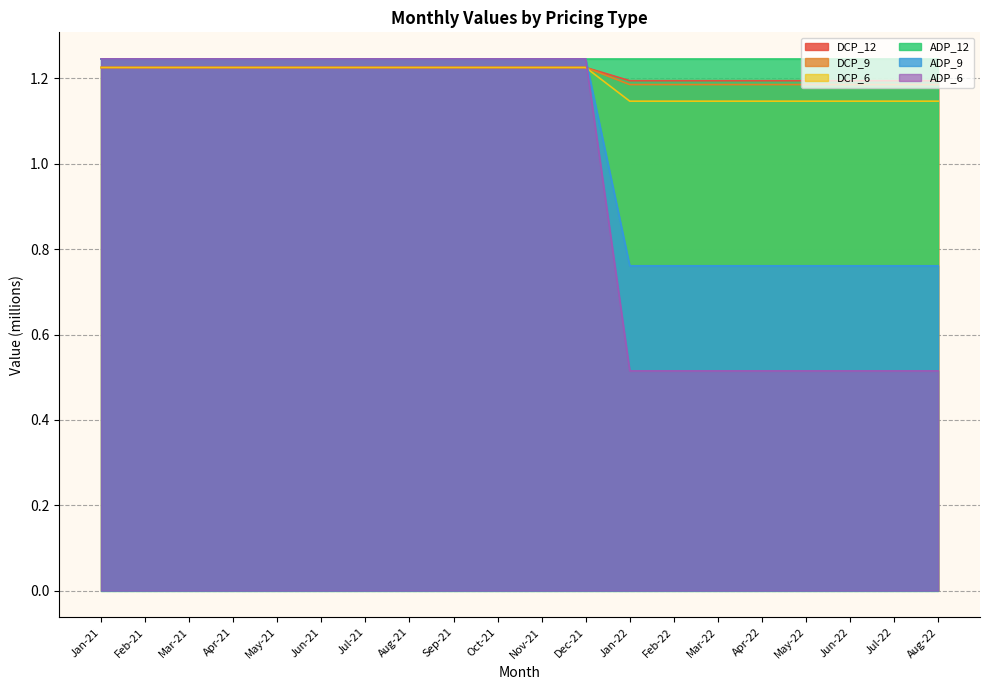

Where do DCP_12 and ADP_9 first cross each other?

Dec-21 and Jan-22